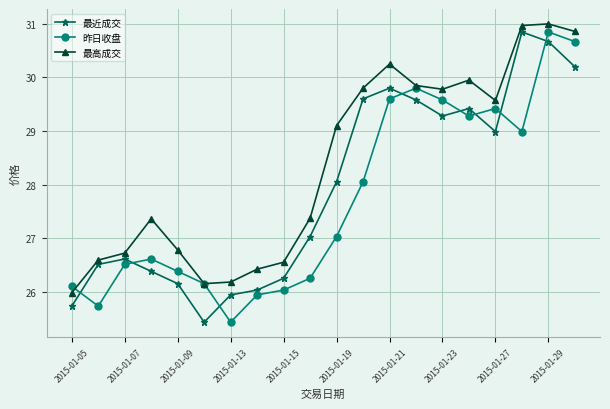

True or false: 最近成交 and 昨日收盘 intersect in this chart.

True